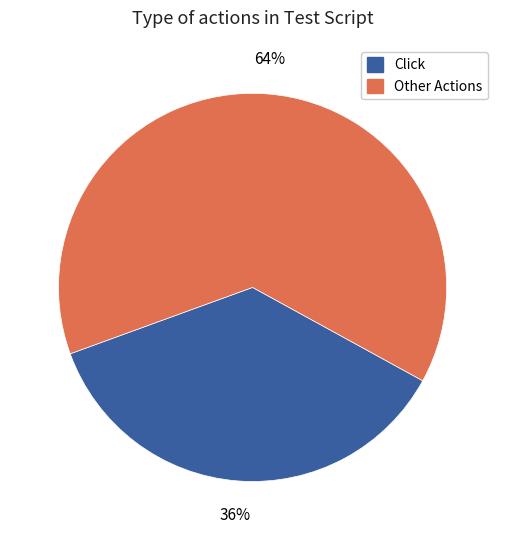

To the nearest percent, what is the average slice percentage?

50%